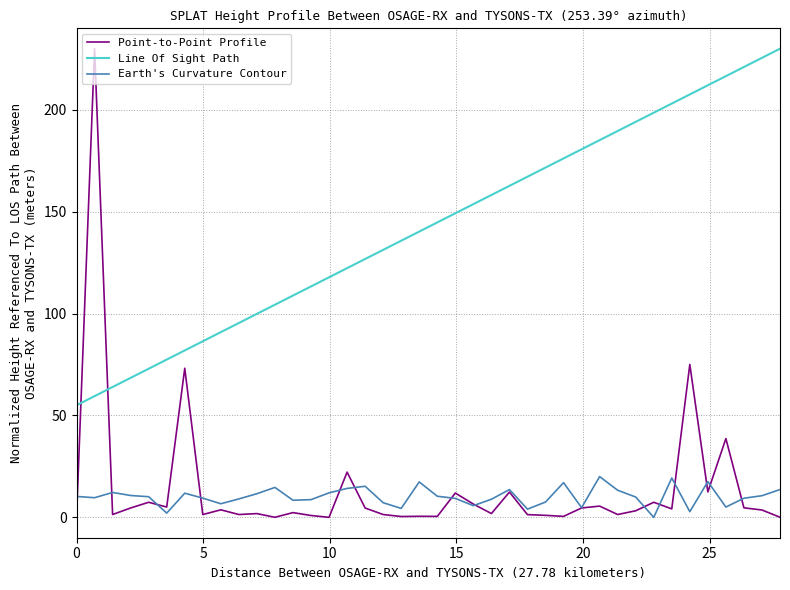

What are all the series names shown in the legend?

Point-to-Point Profile, Line Of Sight Path, Earth's Curvature Contour